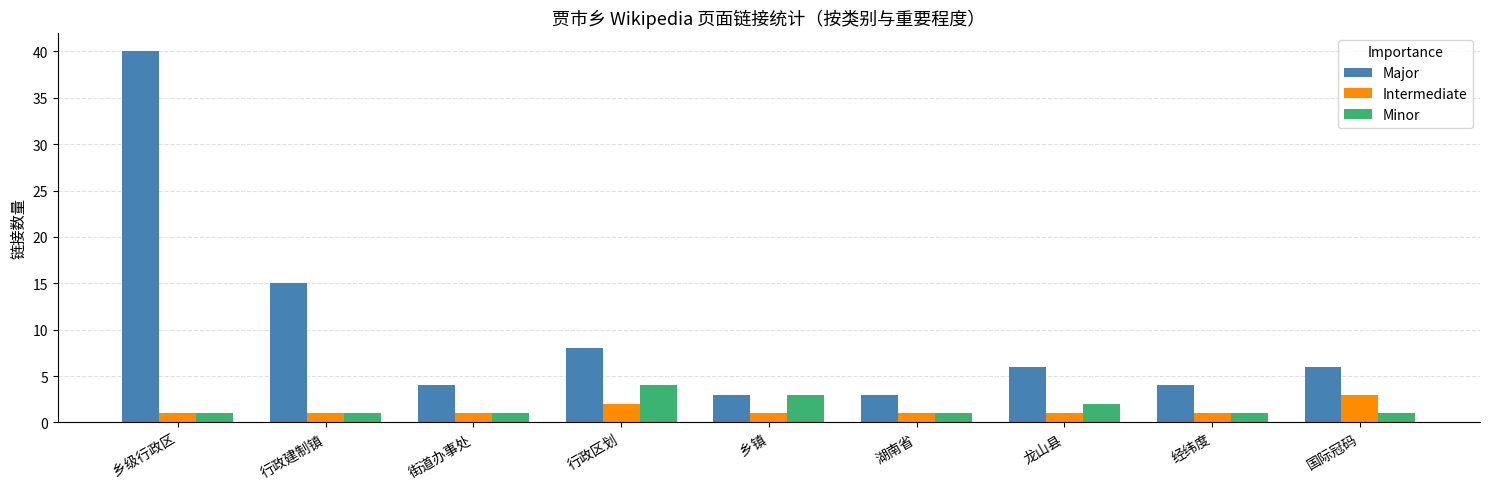

What is the label of the 6th bar from the right?

行政区划